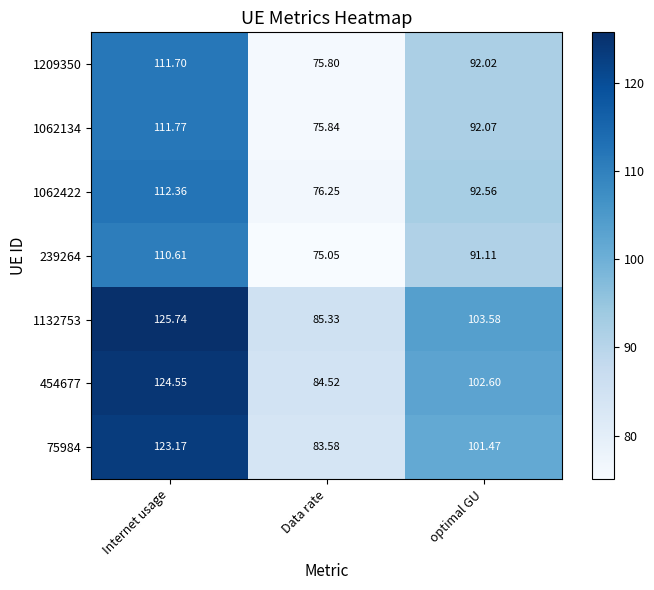

How many values in the 1132753 series exceed 103?

2